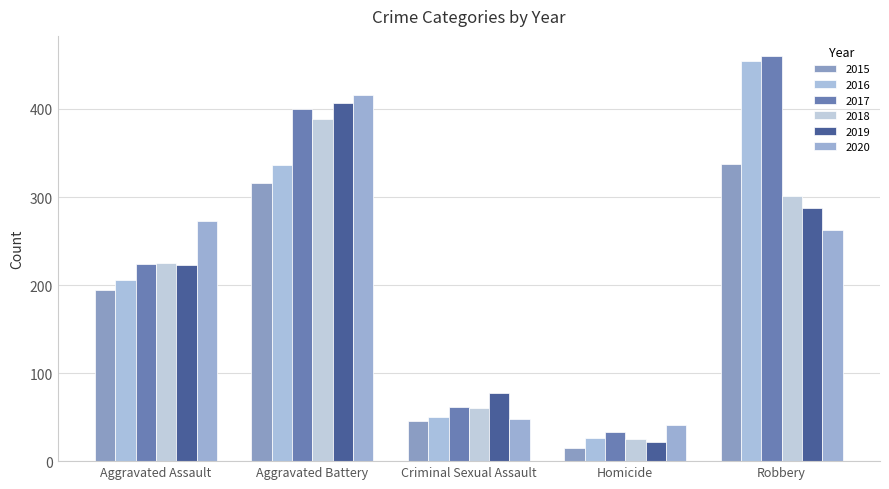

How many bars are there in each group?

6